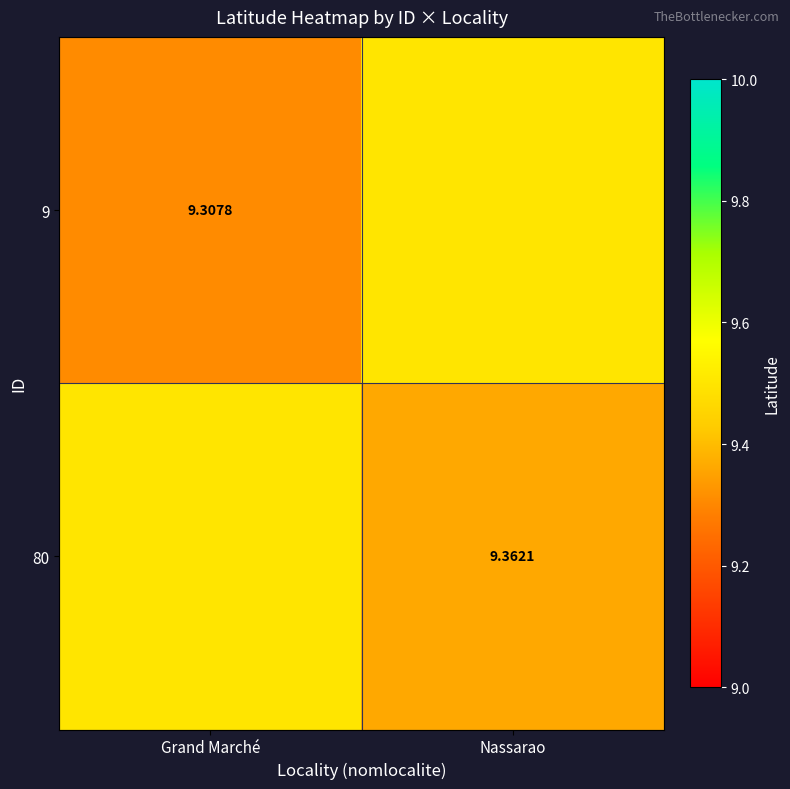

What is the sum of the 9 values at Nassarao and Grand Marché?

18.8